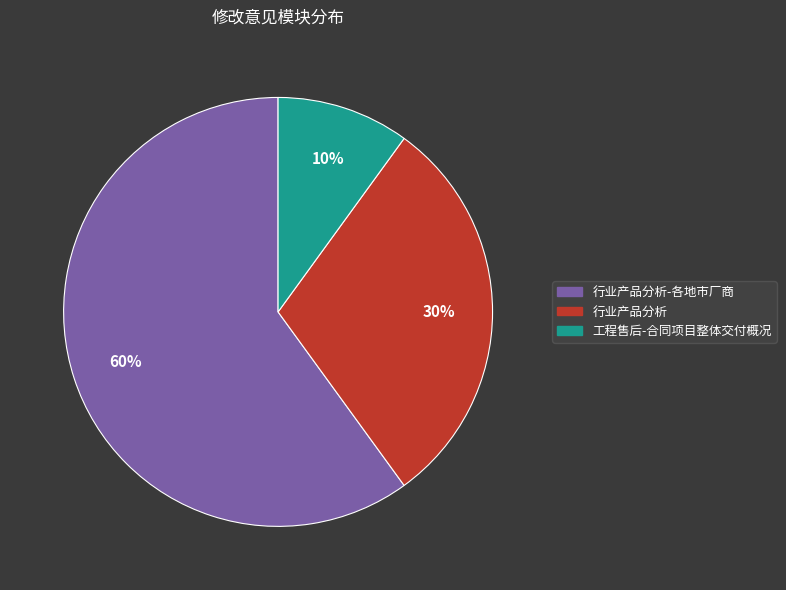

To the nearest percent, what is the average slice percentage?

33%